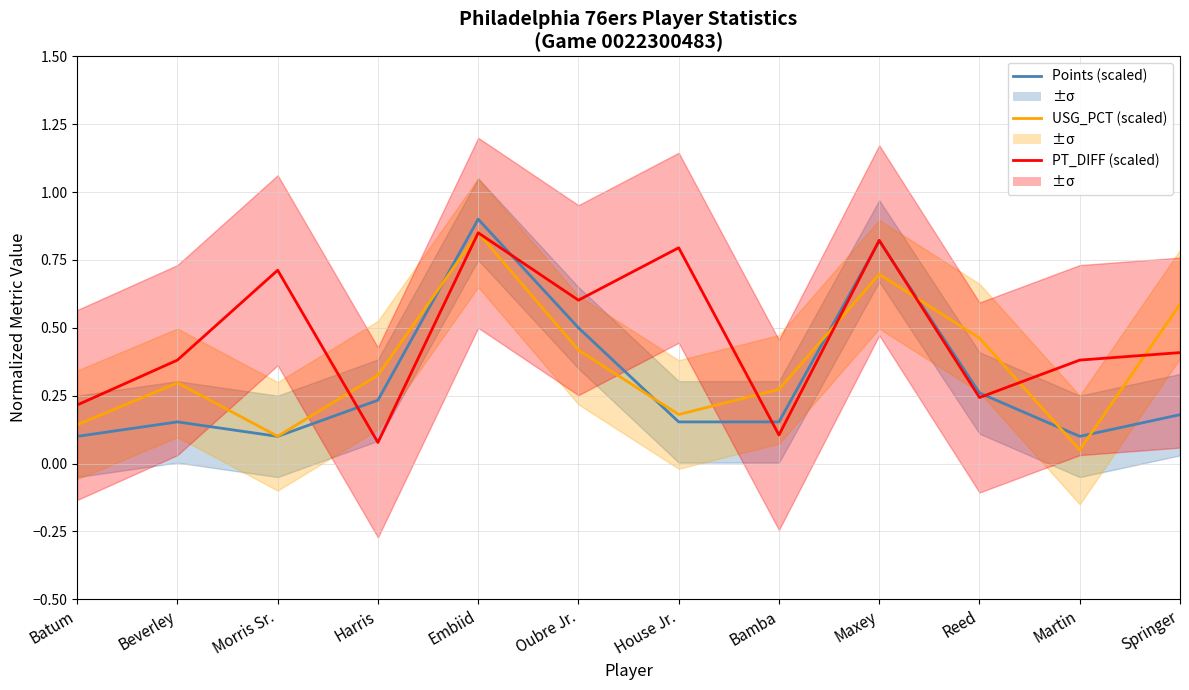

How many series are shown in this chart?

3